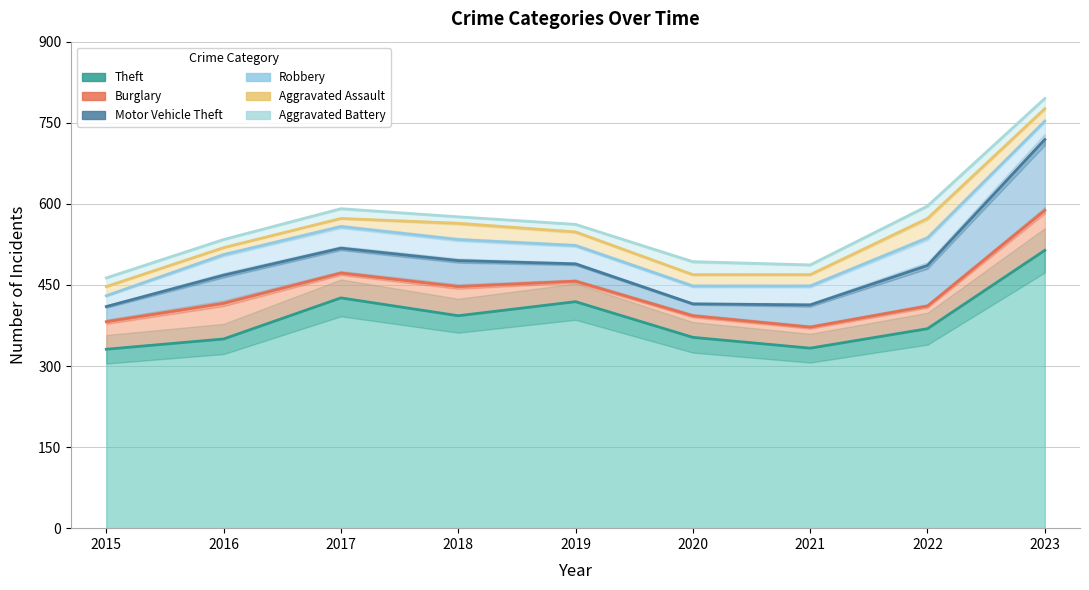

List the series in order of their peak value, highest first.

Aggravated Battery, Aggravated Assault, Robbery, Motor Vehicle Theft, Burglary, Theft